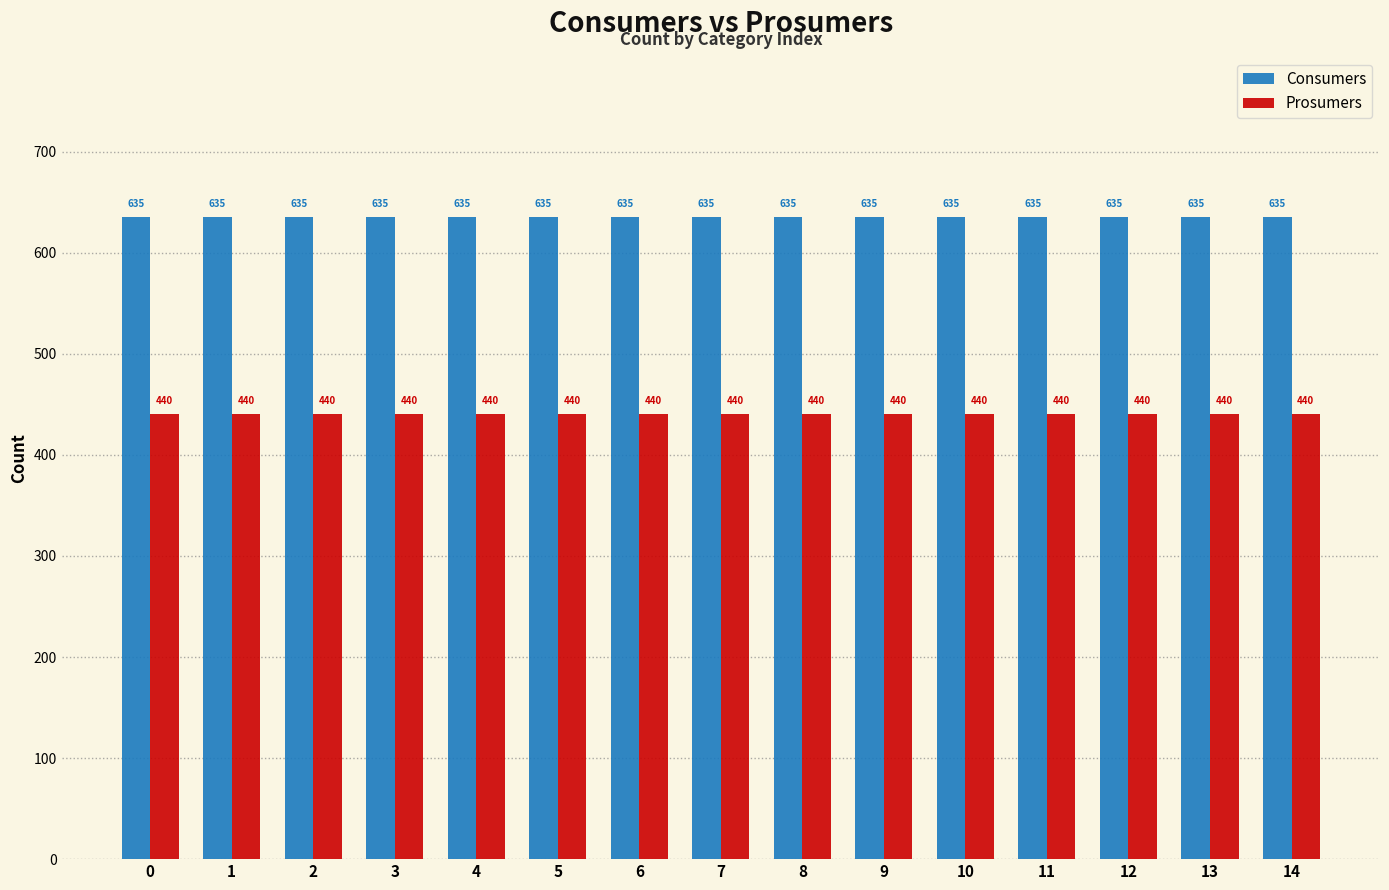

What is the difference between the highest and lowest values at 4?

195